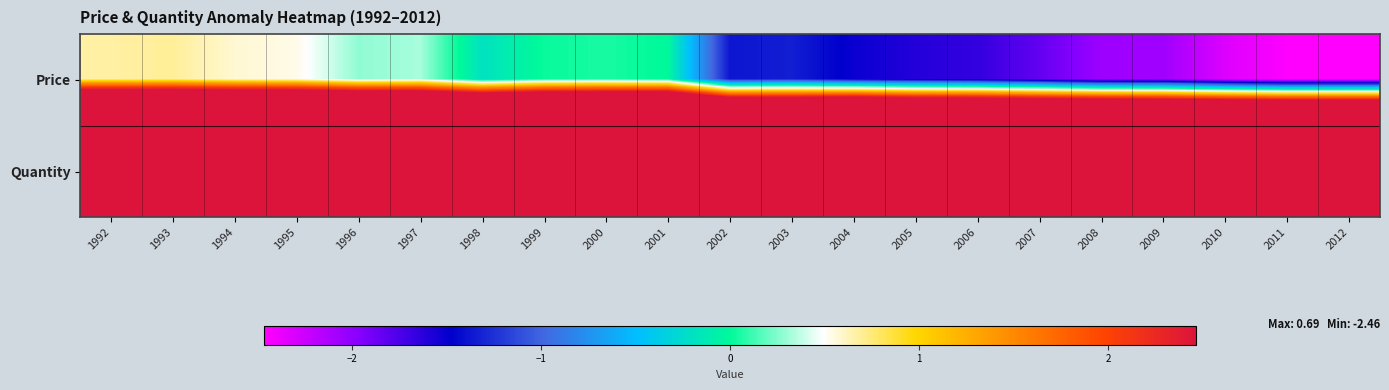

Reading left to right, what are all the values shown in this chart?

Price: 1992=0.7	1993=0.7	1994=0.6	1995=0.5	1996=0.3	1997=0.3	1998=-0.2	1999=0.0	2000=0.0	2001=-0.0	2002=-1.4	2003=-1.3	2004=-1.5	2005=-1.6	2006=-1.7	2007=-1.8	2008=-2.1	2009=-2.1	2010=-2.3	2011=-2.5	2012=-2.5
Quantity: 1992=16.0	1993=16.0	1994=16.2	1995=16.5	1996=16.8	1997=16.7	1998=16.8	1999=17.2	2000=17.1	2001=17.5	2002=17.5	2003=17.2	2004=18.4	2005=18.0	2006=18.1	2007=18.2	2008=18.5	2009=18.4	2010=18.7	2011=18.7	2012=18.7